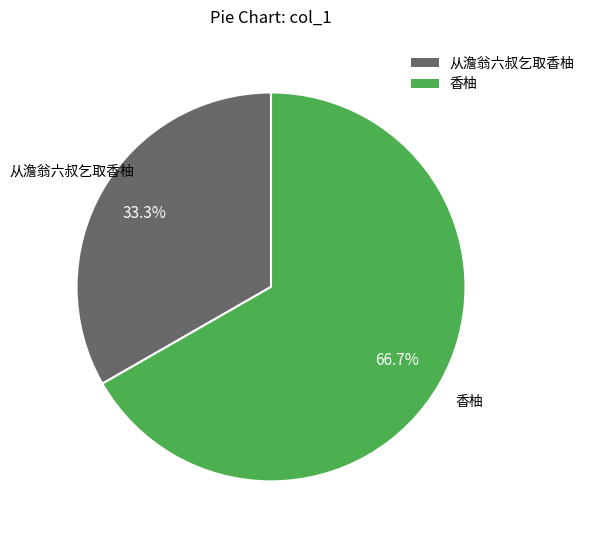

To the nearest percent, what is the combined percentage of 从澹翁六叔乞取香柚 and 香柚?

100%